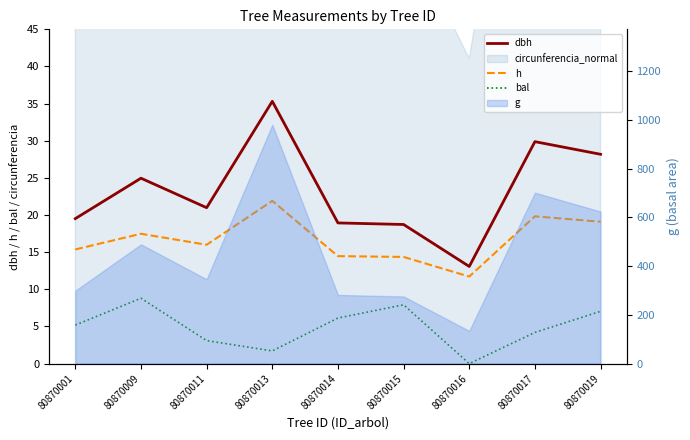

What is the sum of all bal values?

44.1